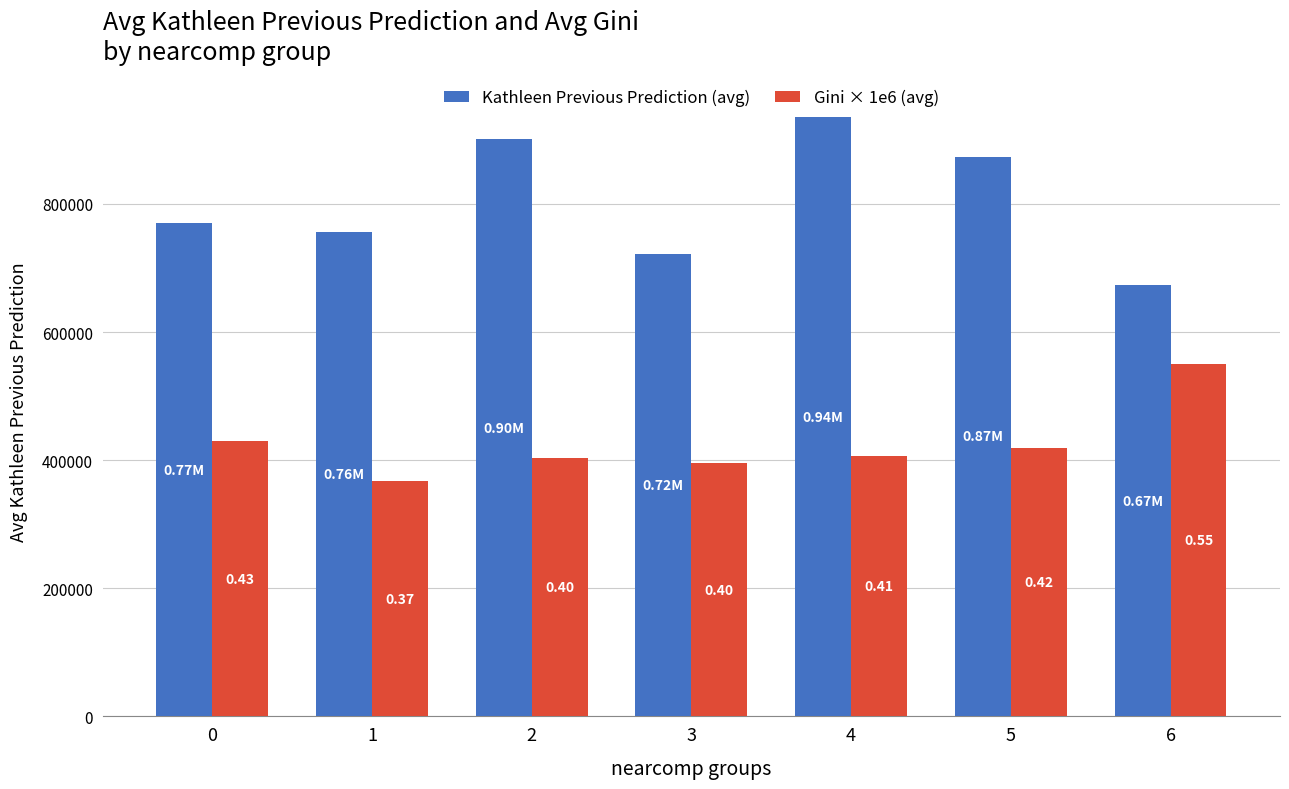

What are all the series names shown in the legend?

Kathleen Previous Prediction (avg), Gini × 1e6 (avg)